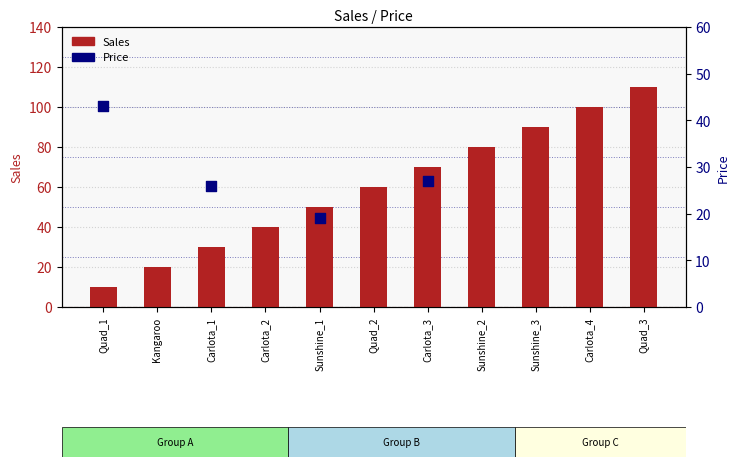

What is the change in value from Carlota_1 to Quad_2?

+30